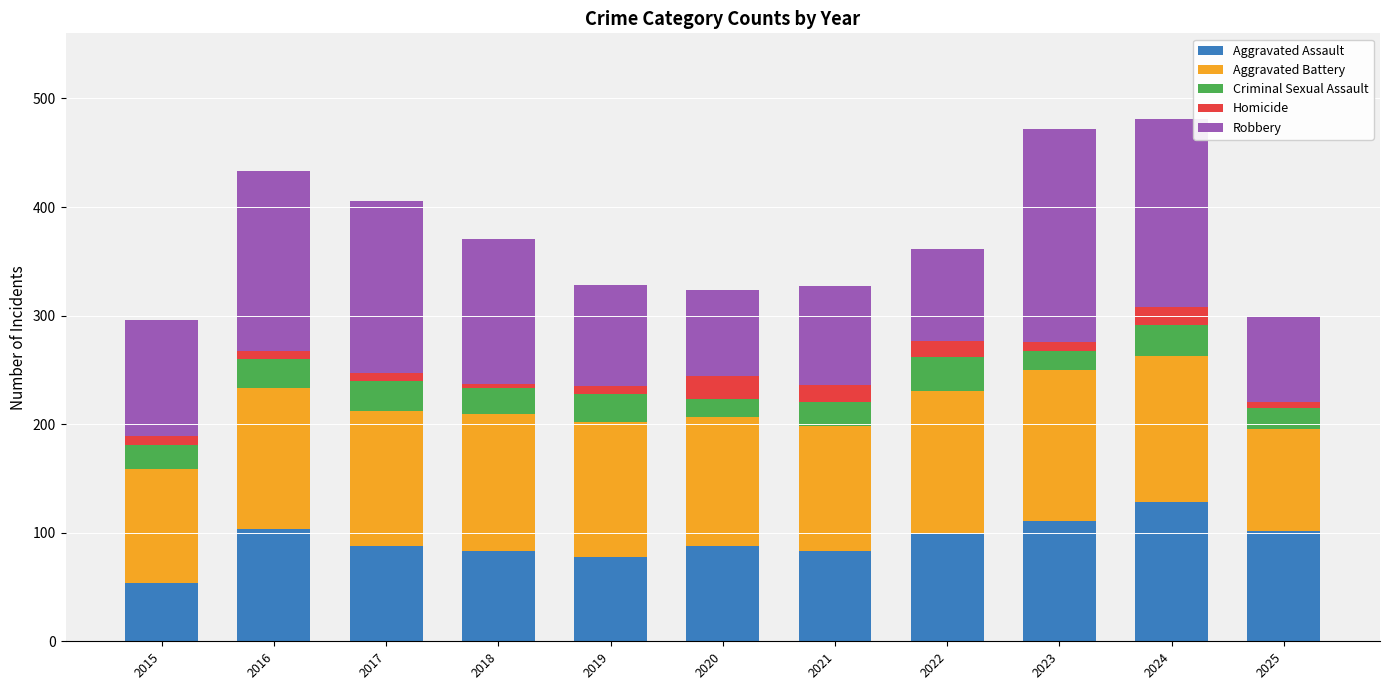

What is the minimum value for Aggravated Assault?

54